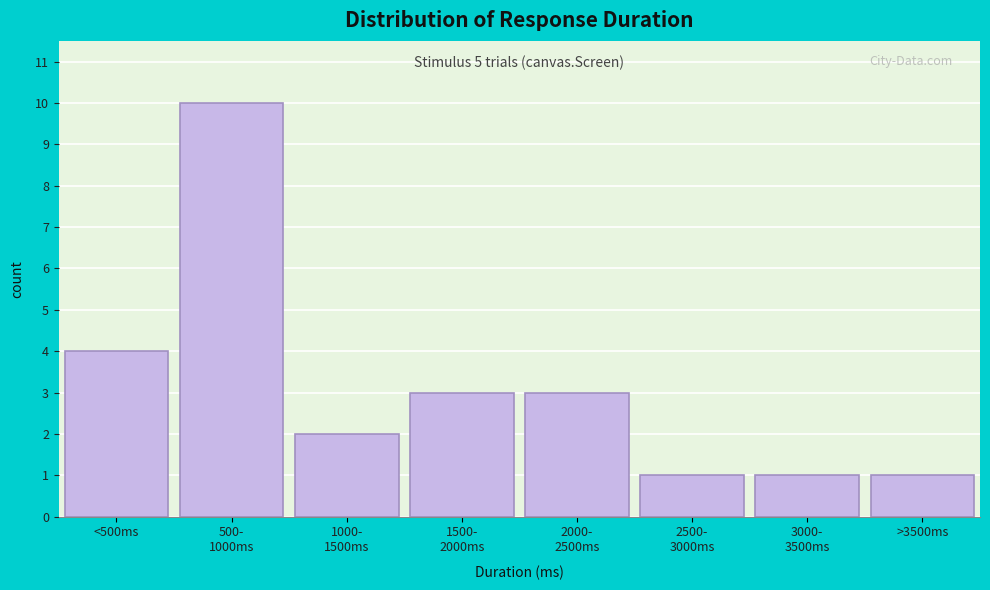

Reading left to right, what are all the values shown in this chart?

4	10	2	3	3	1	1	1